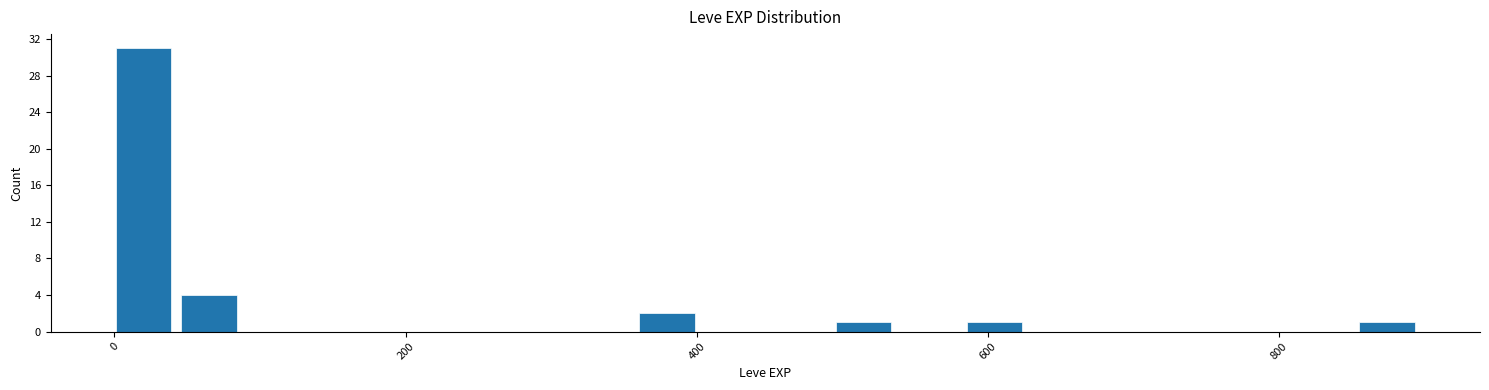

Read against the x-axis, roughly where is the centre of the tallest bar?

20